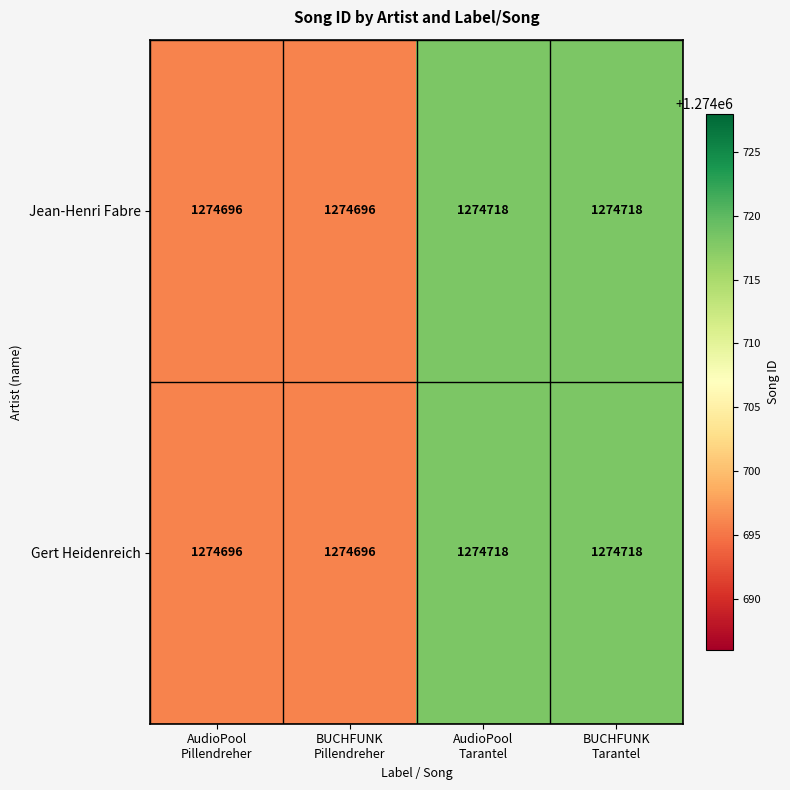

What is the difference between the maximum and minimum values in the Jean-Henri Fabre series?

22